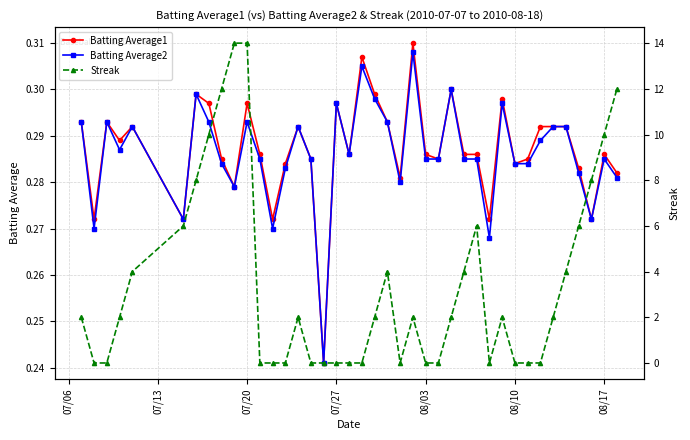

How many lines are shown in the chart?

3